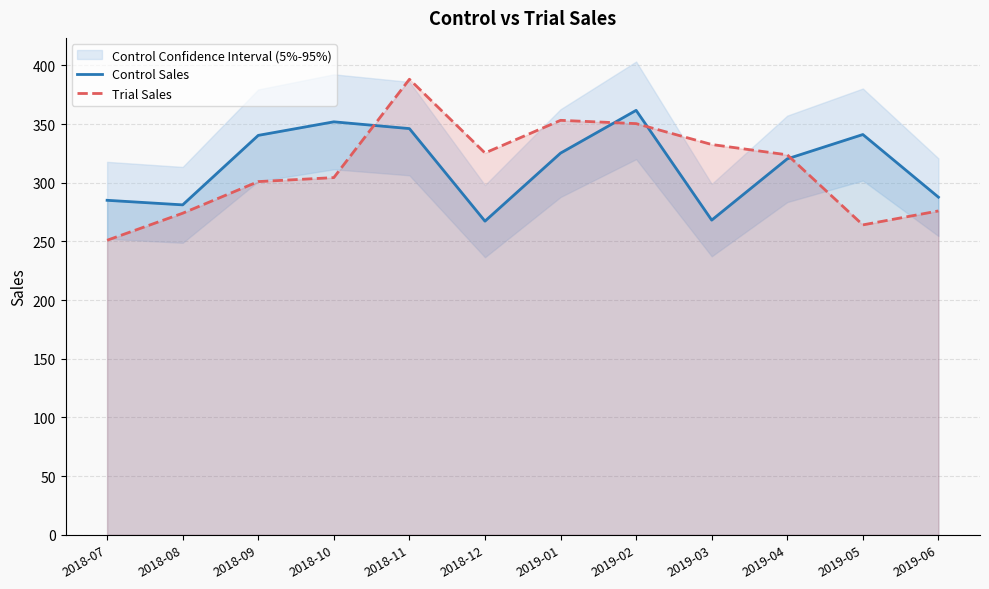

What is the value of the Control Sales point at the 8th from the left?

361.7